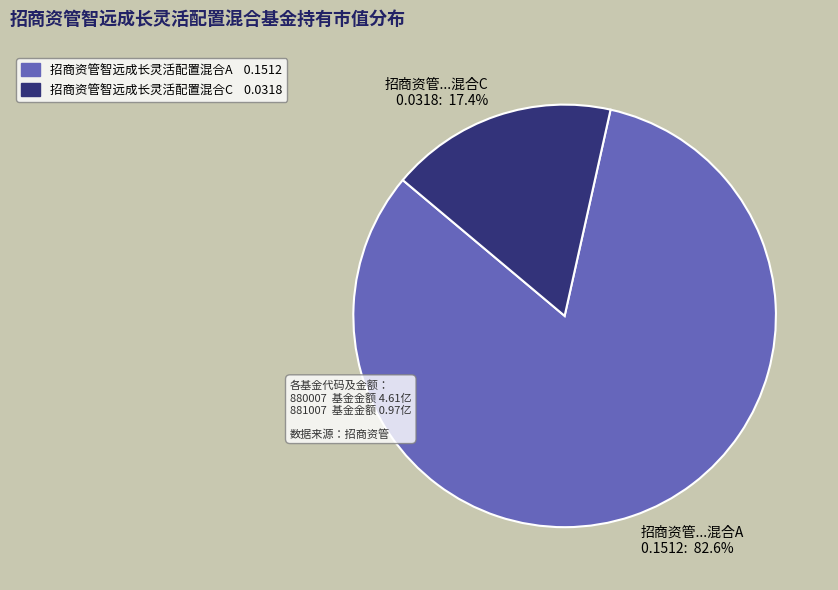

Count the number of slices in the pie.

2